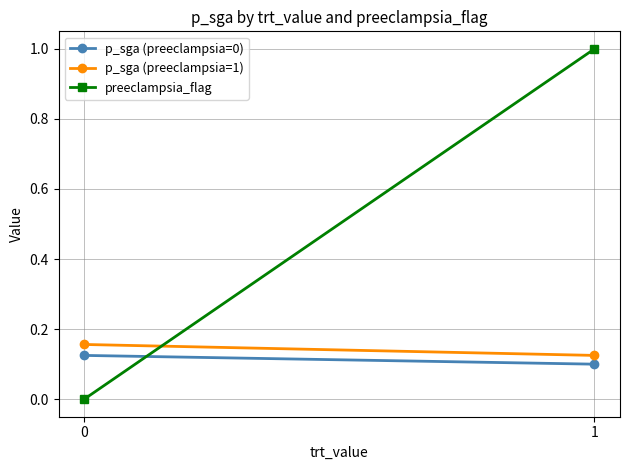

Rank the series by their maximum value, from highest to lowest.

preeclampsia_flag, p_sga (preeclampsia=1), p_sga (preeclampsia=0)